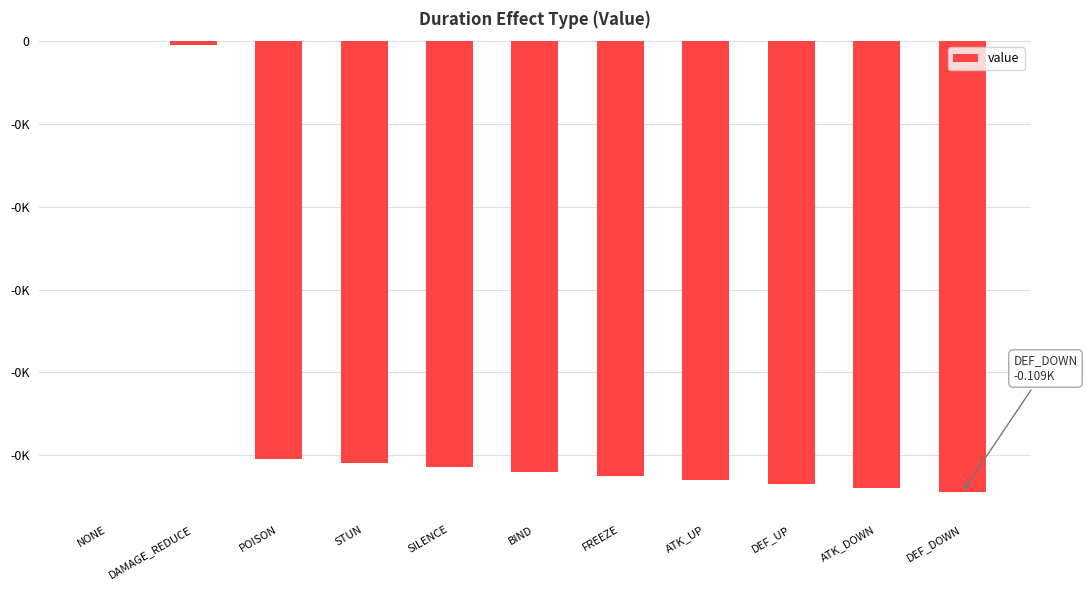

Where is the data nearest to the value -54?

POISON